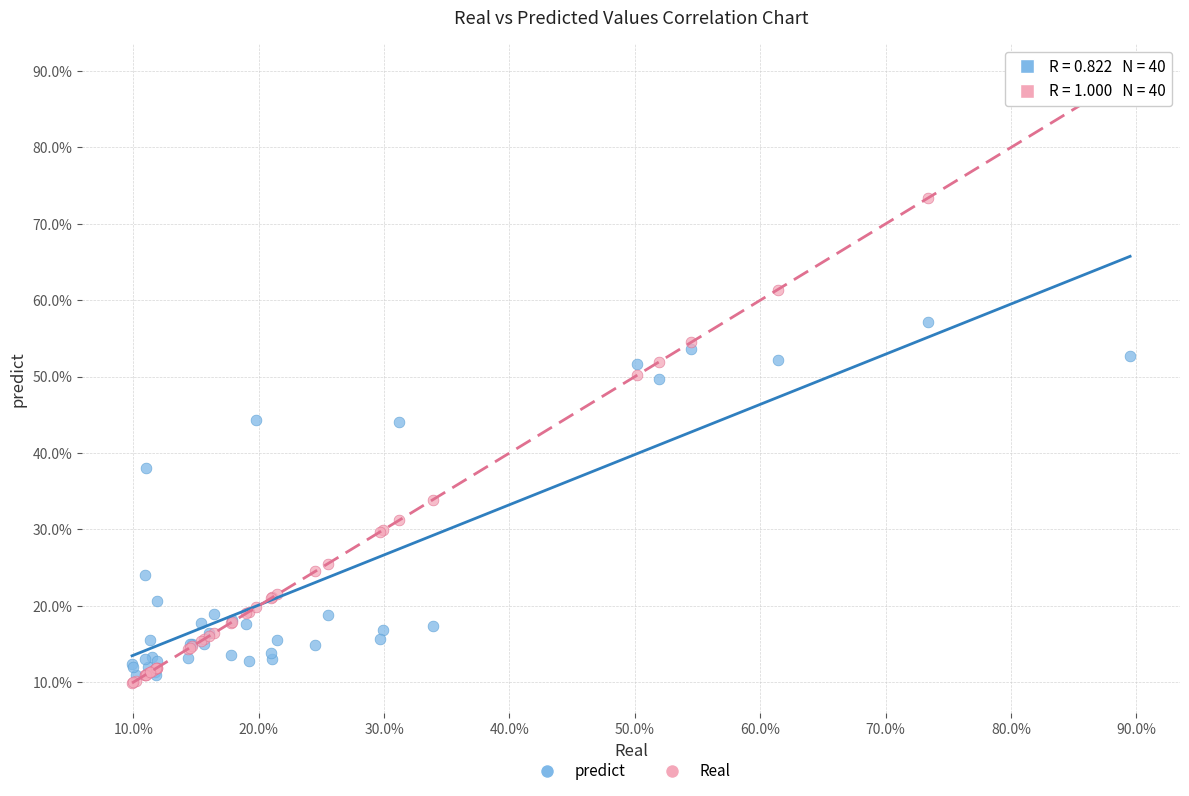

What are all the series names shown in the legend?

predict, Real